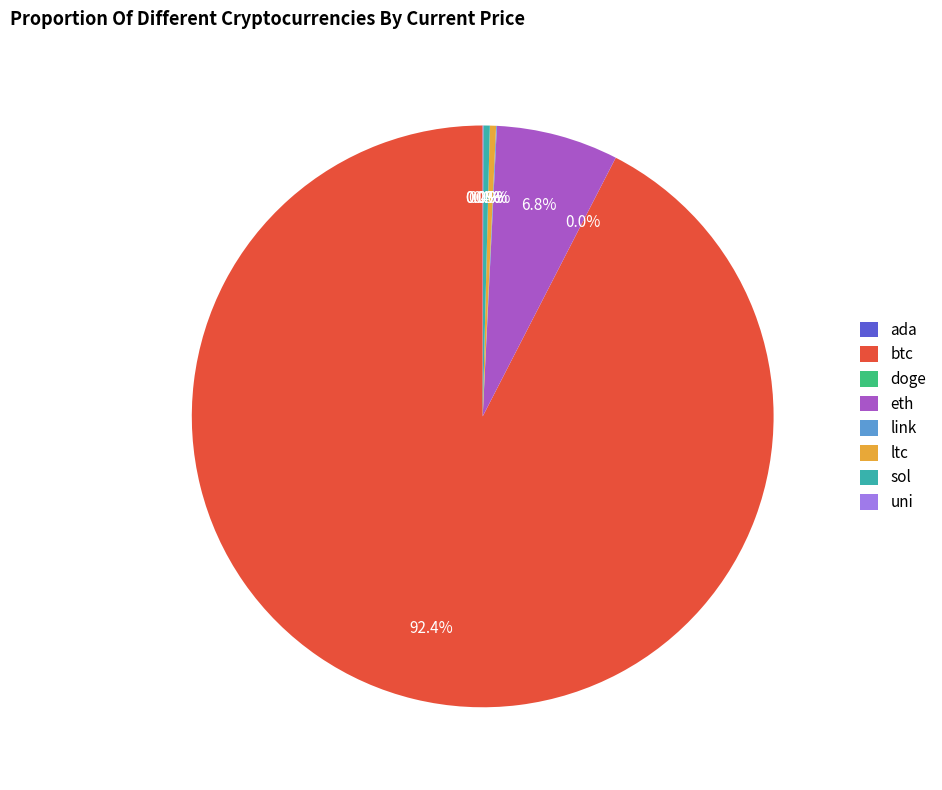

True or false: sol accounts for 0% of the total.

True